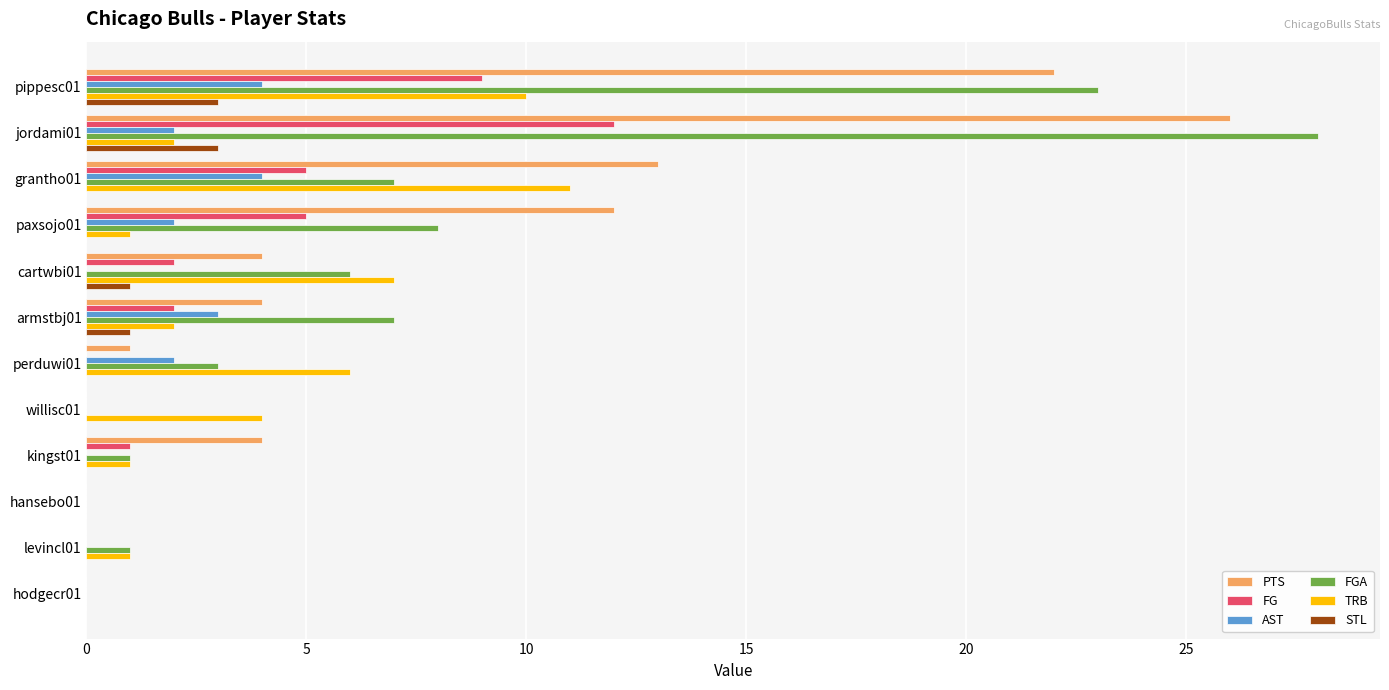

Is the value of AST at paxsojo01 greater than the value of FGA at willisc01?

Yes